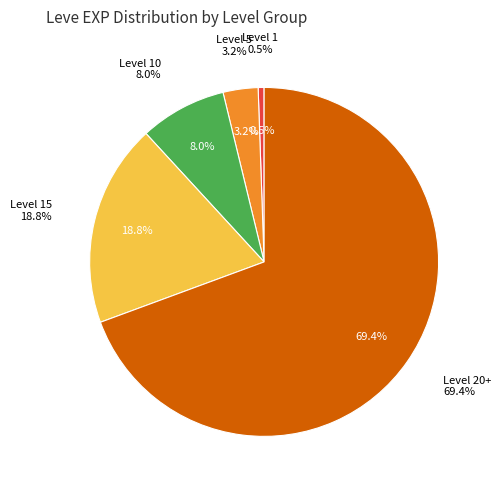

Is Horn Ring the majority of the pie?

No